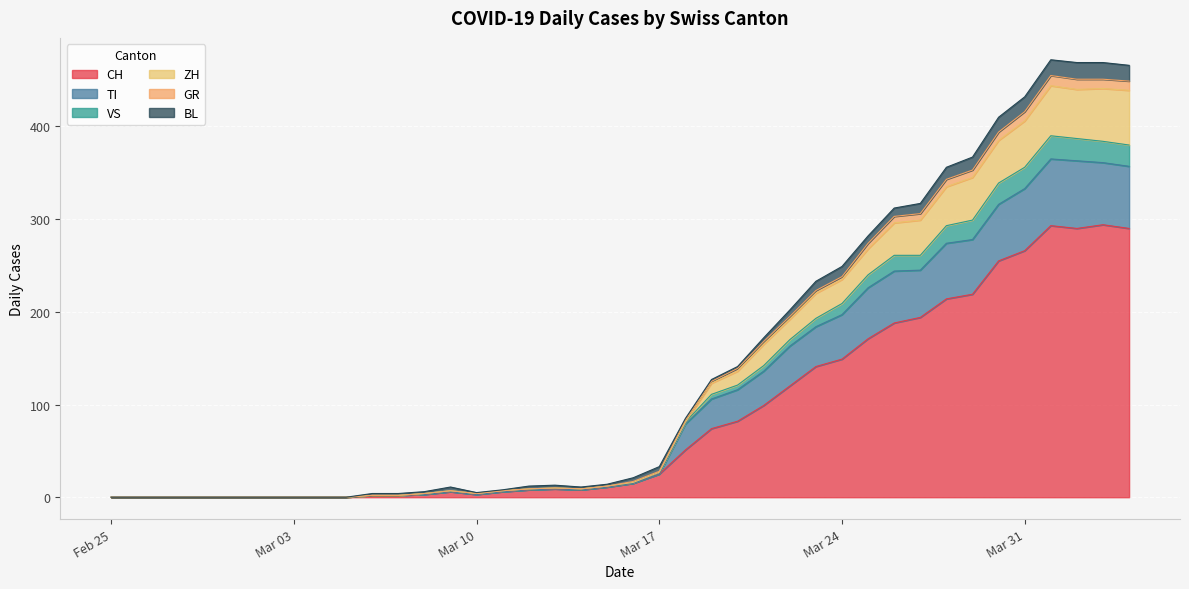

At how many categories does at least one series exceed 16?

20